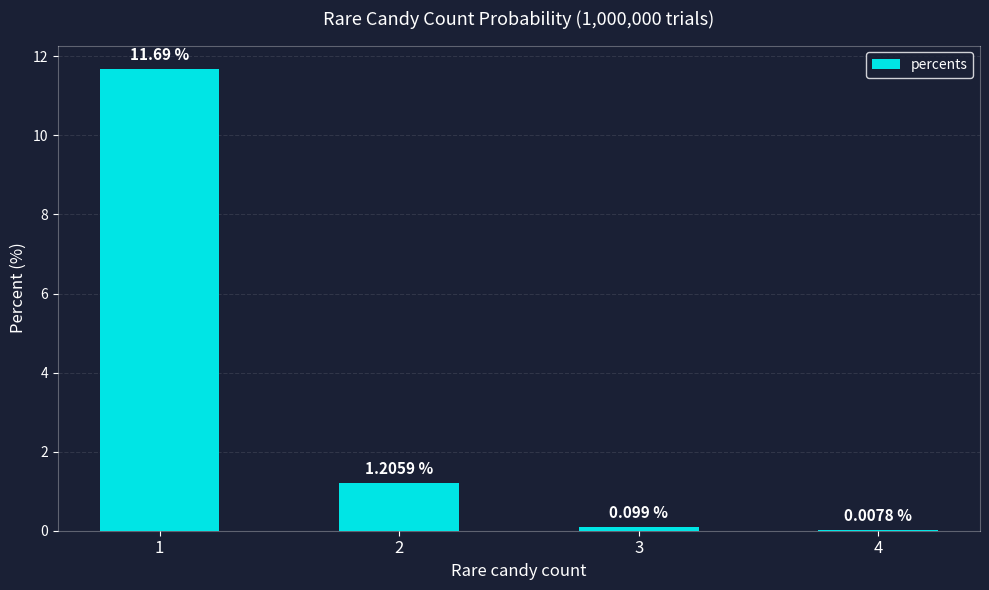

Between 3 and 4, which is larger?

3